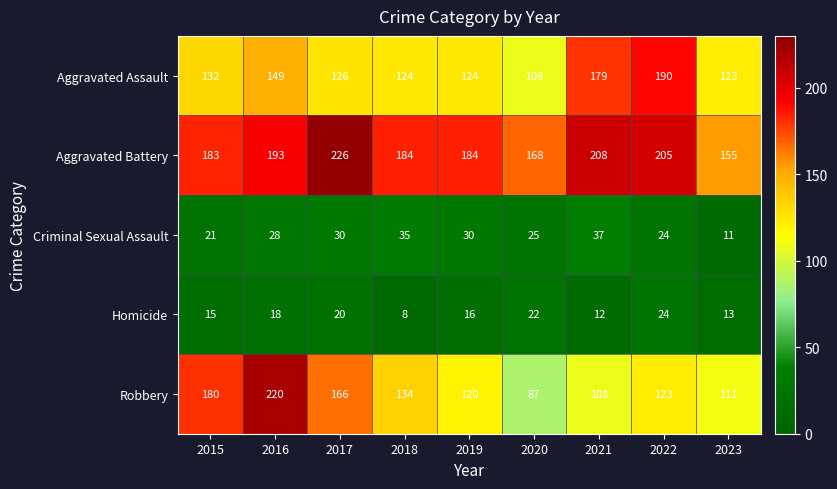

At which category does the chart reach its minimum across all series?

2018